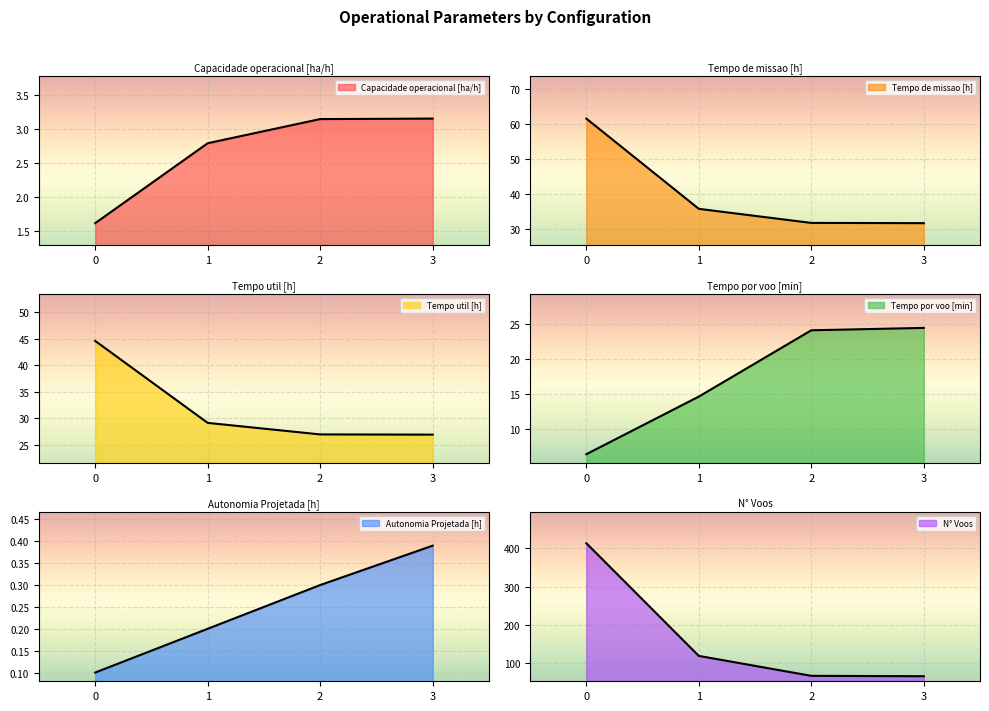

Does the chart display data point markers on the line(s)?

No